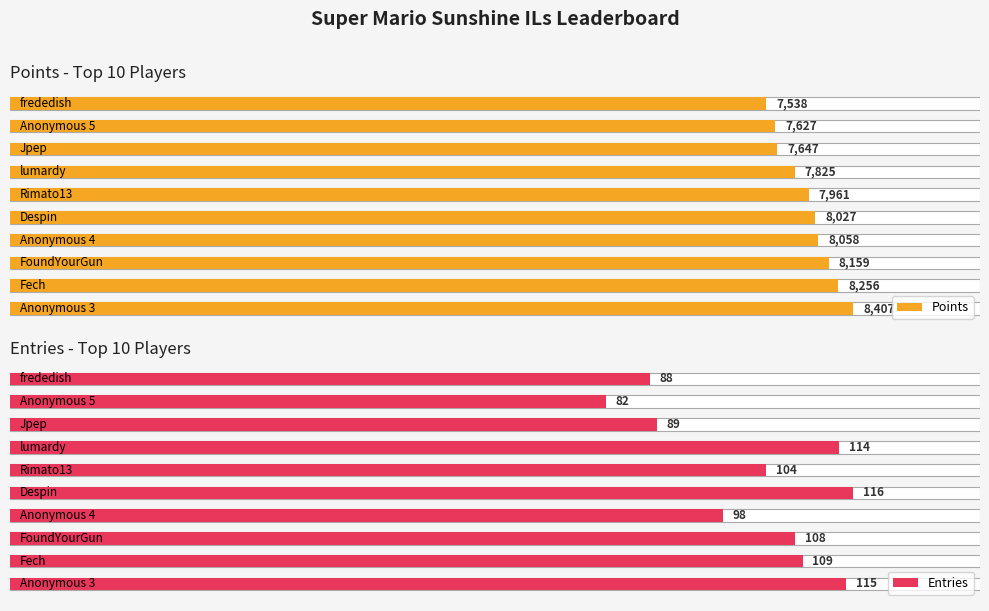

Between 4 and 6, which series saw the biggest shift?

Points